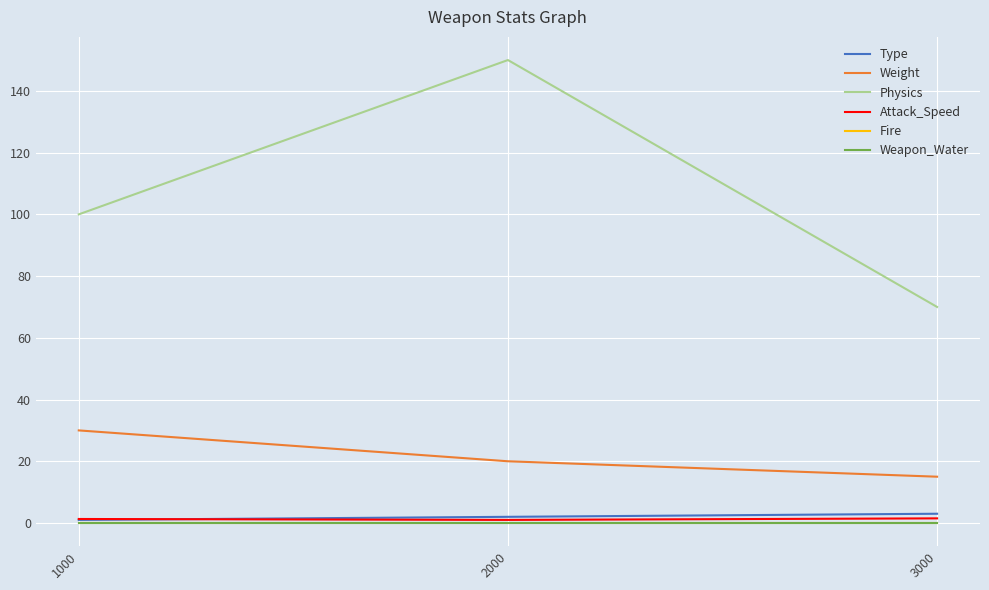

At which label is Fire closest to 0?

1000